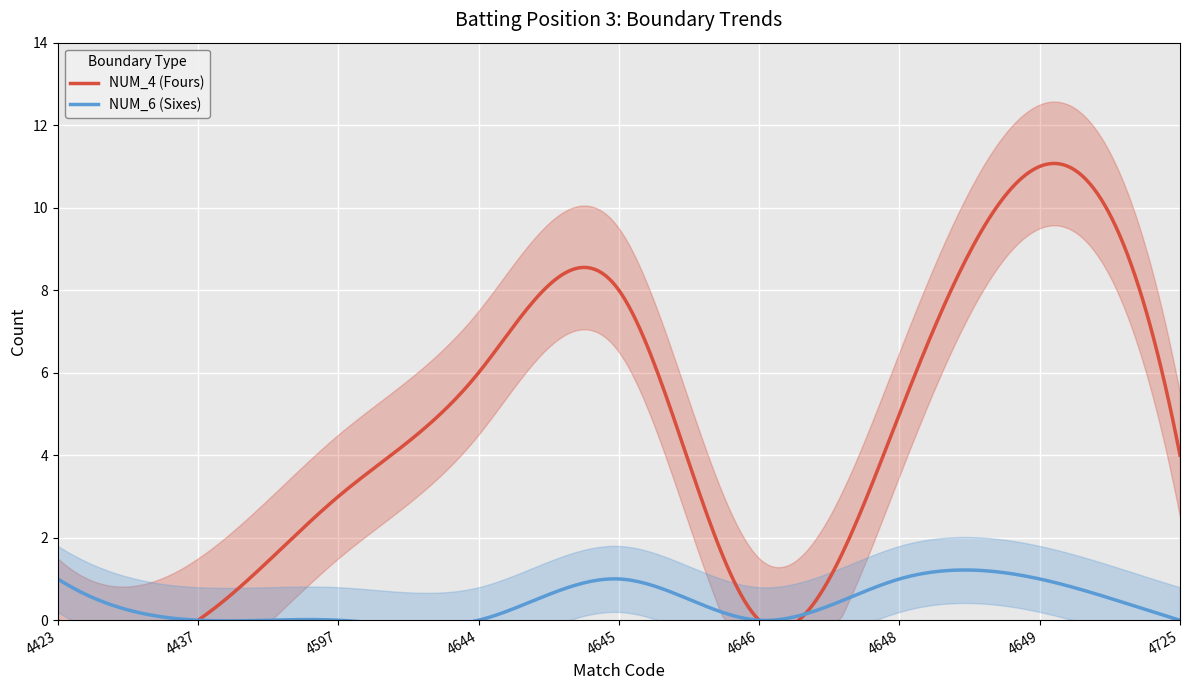

In NUM_4, how many points are higher than both neighbors (excluding endpoints)?

2